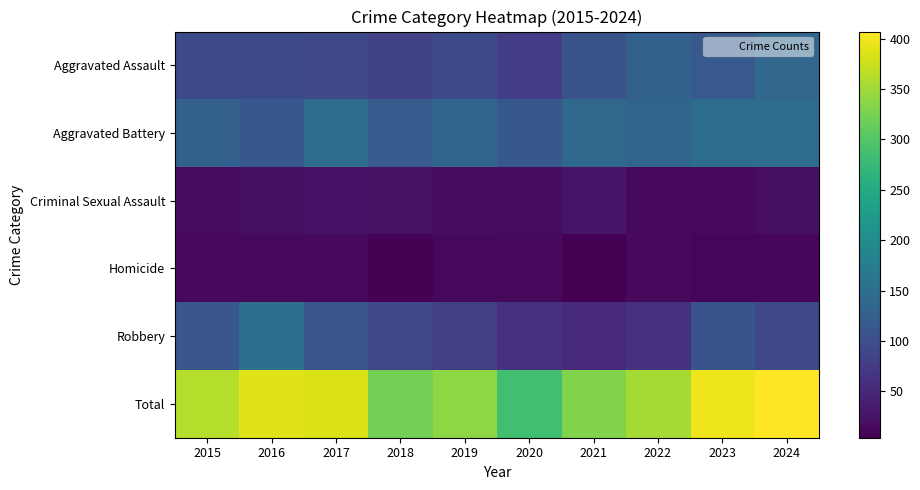

What is the total value across all series at 2015?

724